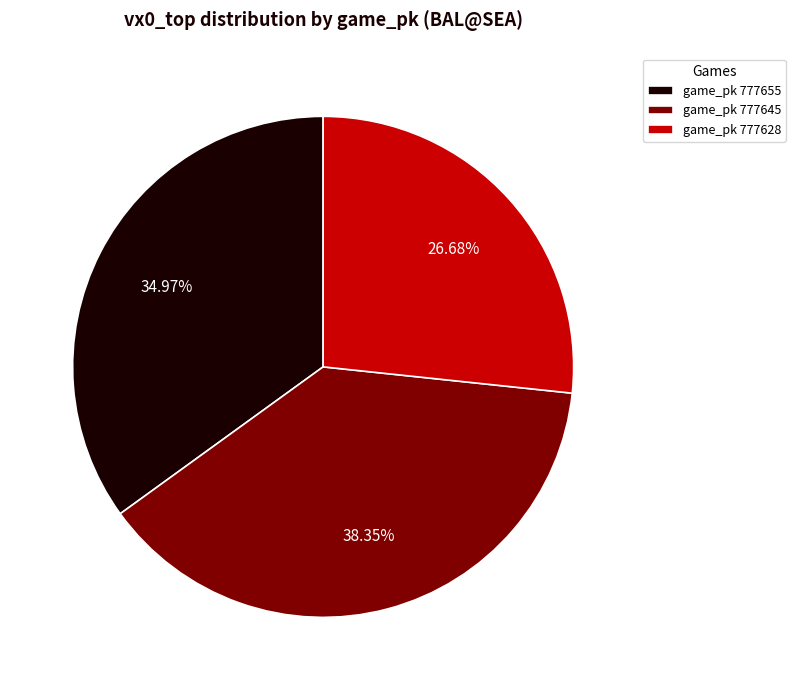

What is the smallest slice in the pie chart?

game_pk 777628